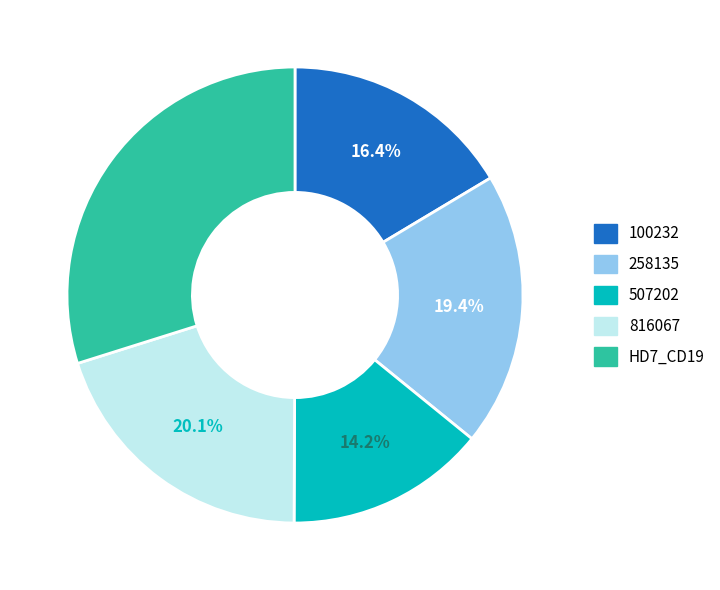

Rank the categories by value from lowest to highest.

507202, 100232, 258135, 816067, HD7_CD19